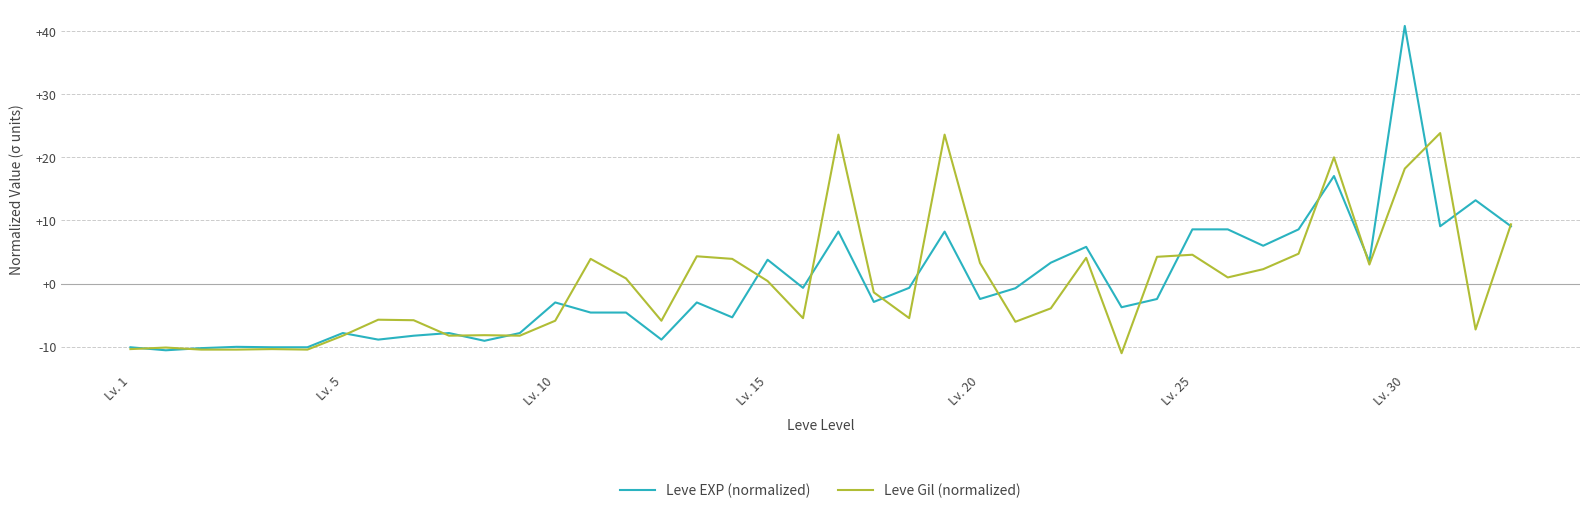

How many values in Leve Gil (normalized) are below zero?

21